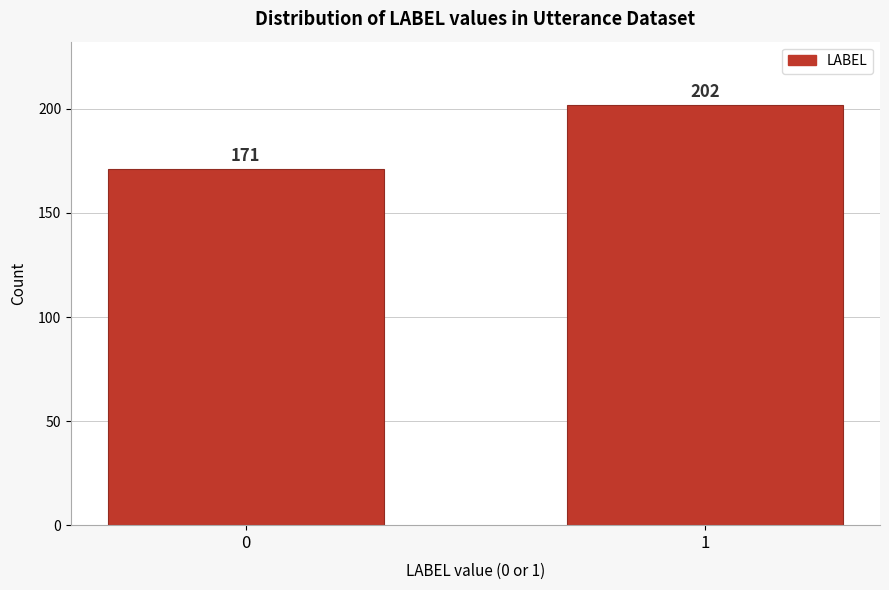

Reading right to left, what are all the values shown in this chart?

202	171